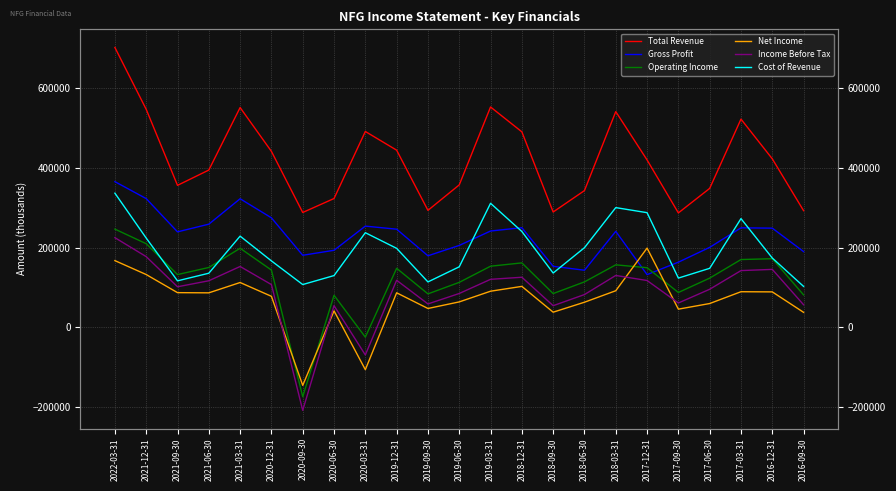

Which series ends up on top after the final intersection of Operating Income and Net Income?

Operating Income